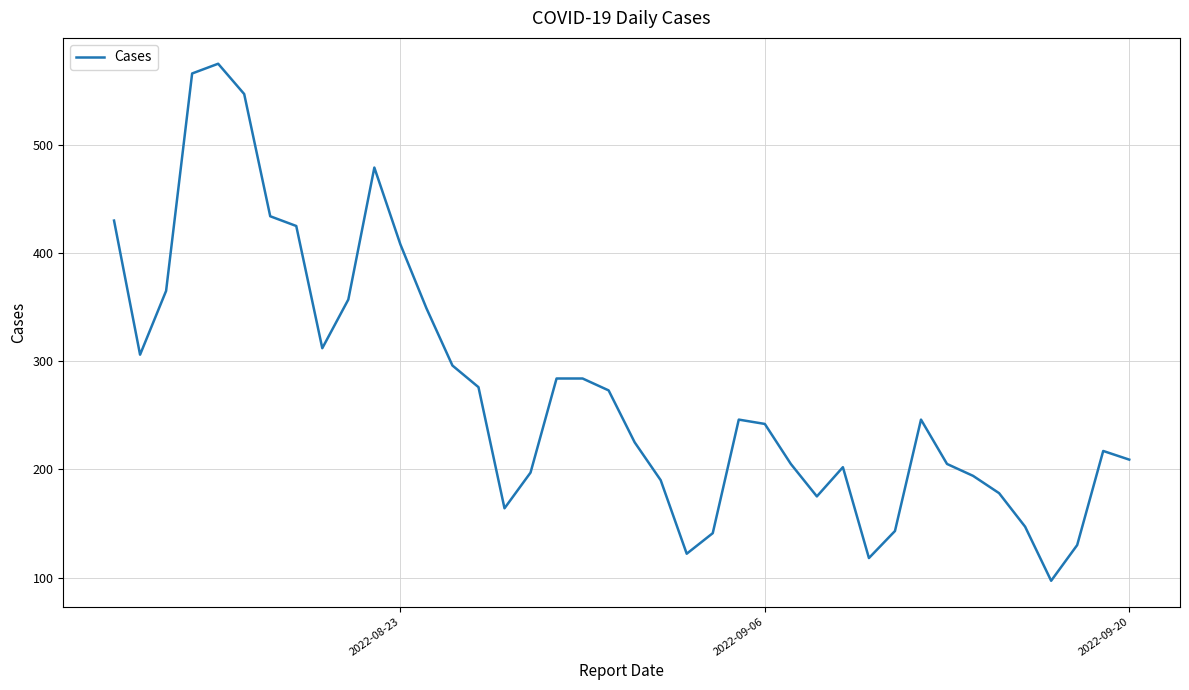

What is the maximum value shown in the chart?

575